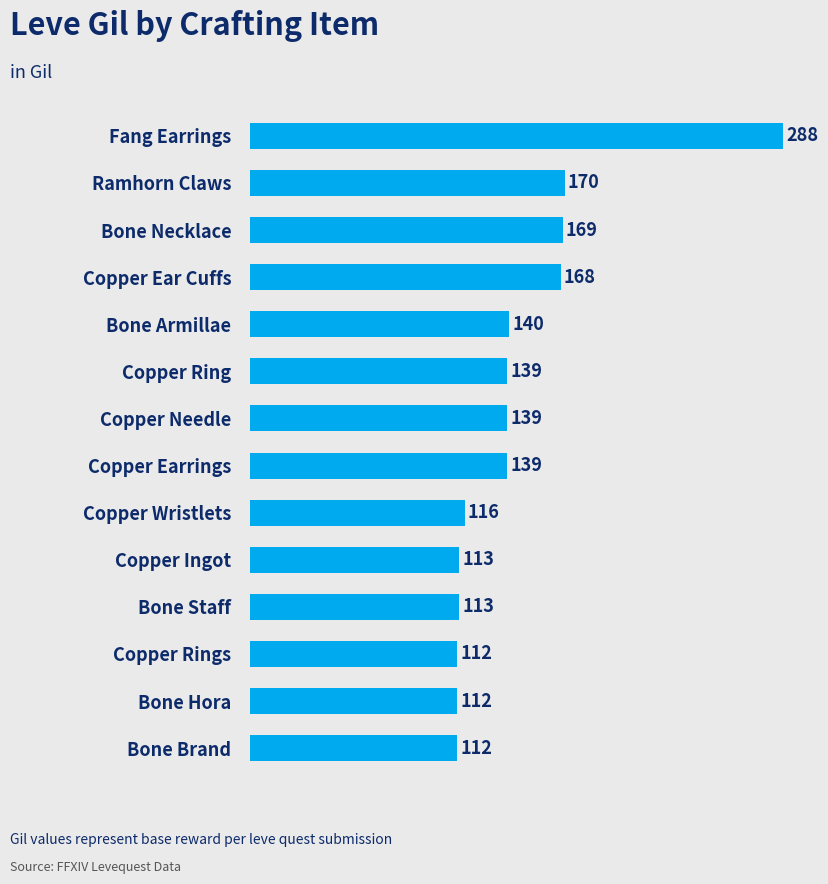

The chart shows a value of 139 at Copper Ring. True or false?

True